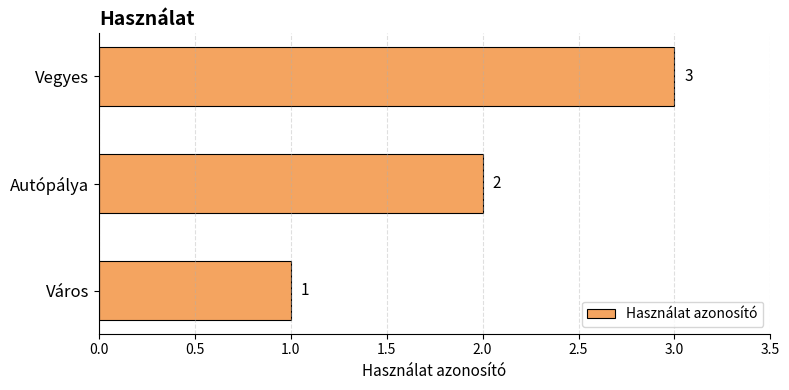

True or false: the data shows 1 at Autópálya.

False